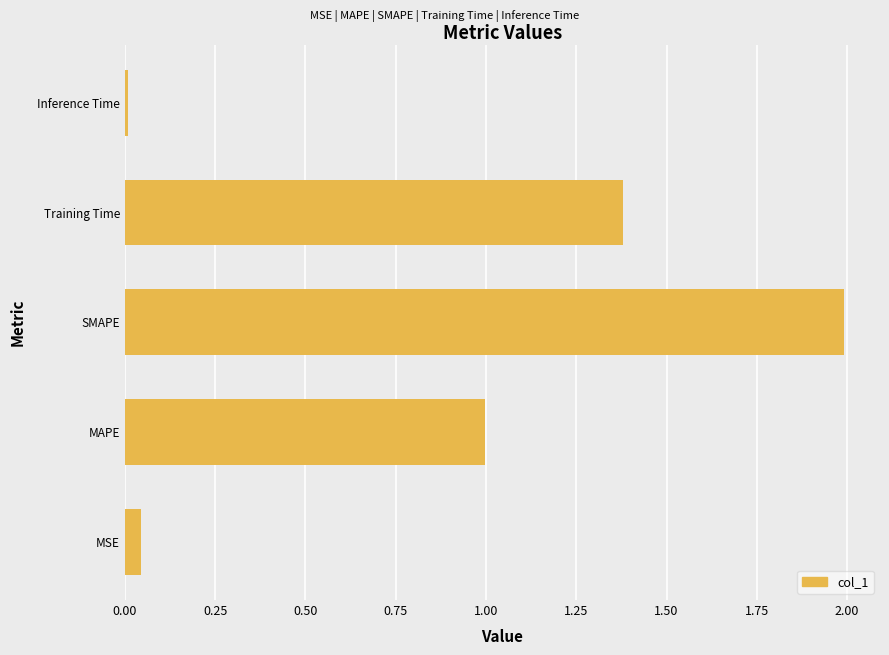

Rank the categories by value from lowest to highest.

Inference Time, MSE, MAPE, Training Time, SMAPE